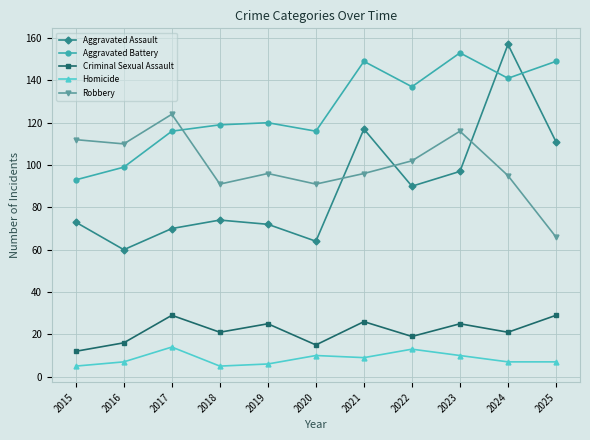

What is the difference between the maximum and second lowest values in the Robbery series?

33